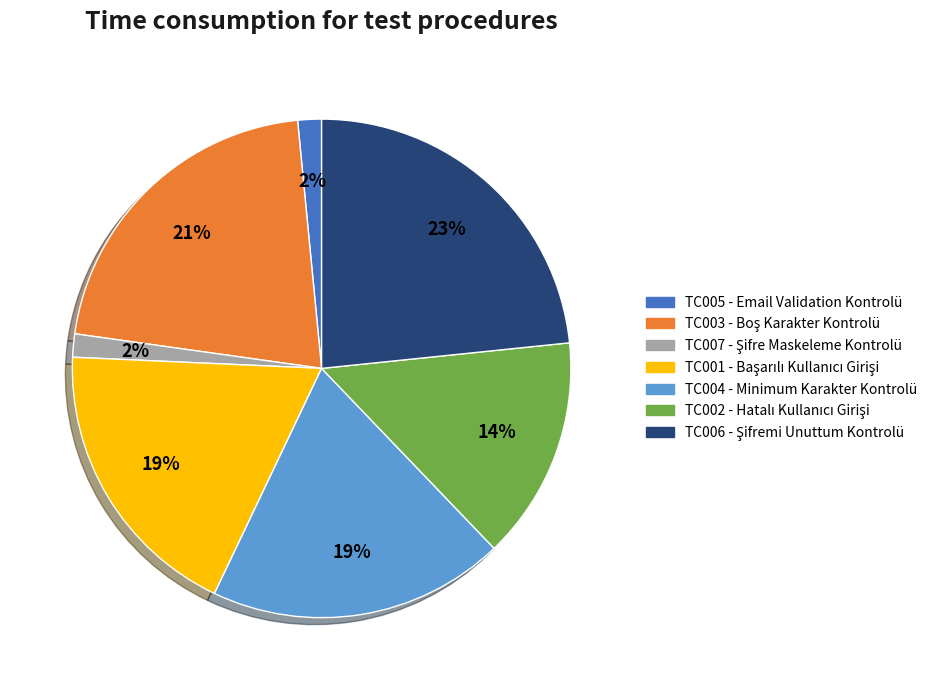

To the nearest percent, what percentage of the pie is TC004 - Minimum Karakter Kontrolü?

19%